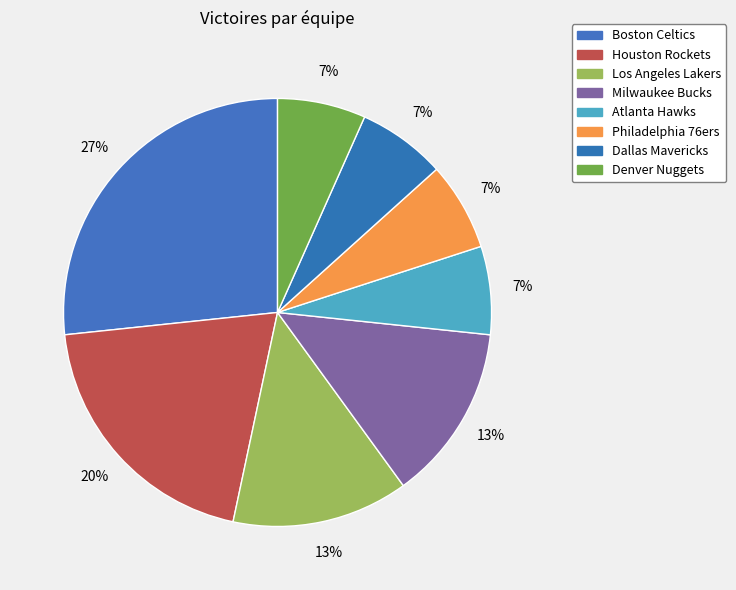

Is Houston Rockets the majority of the pie?

No